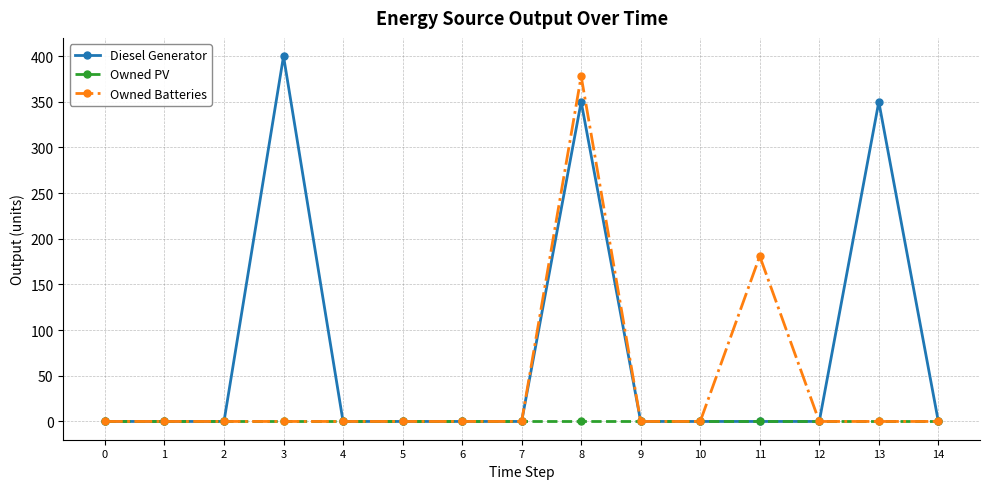

What is the sum of all Diesel Generator values?

1100